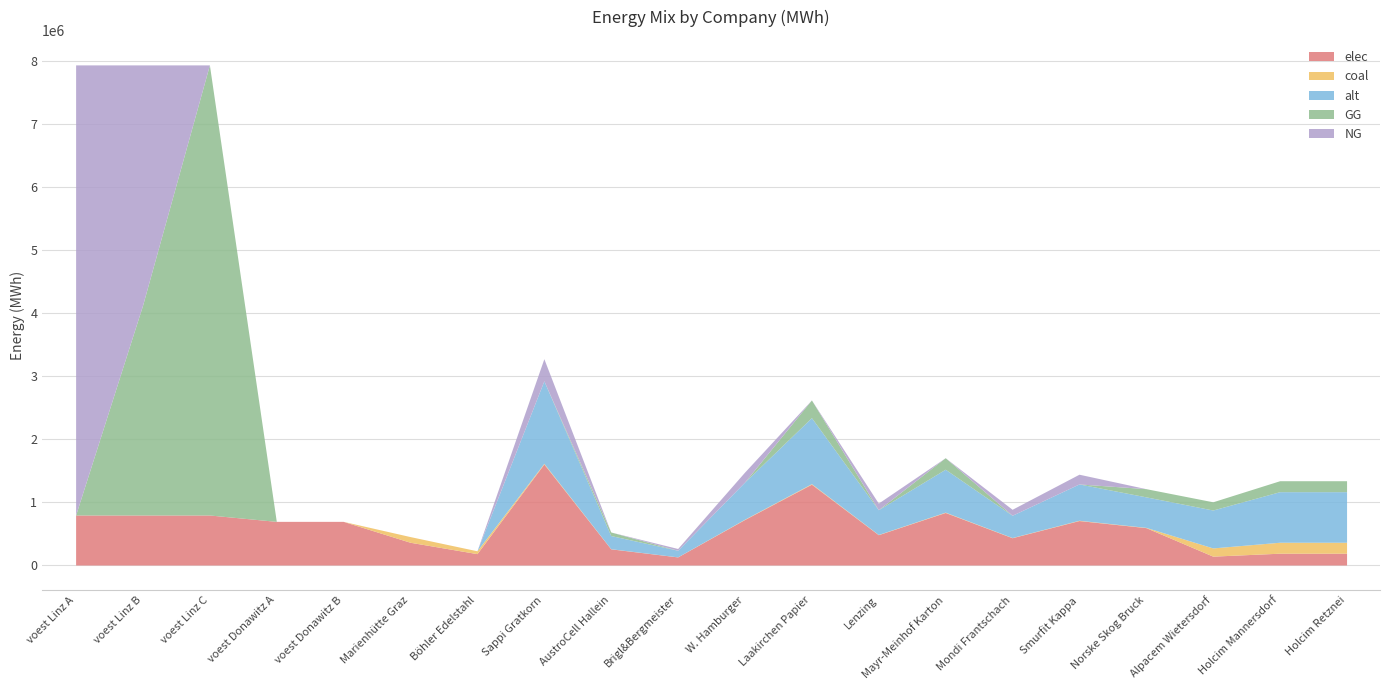

Which series has the largest range (max minus min)?

GG